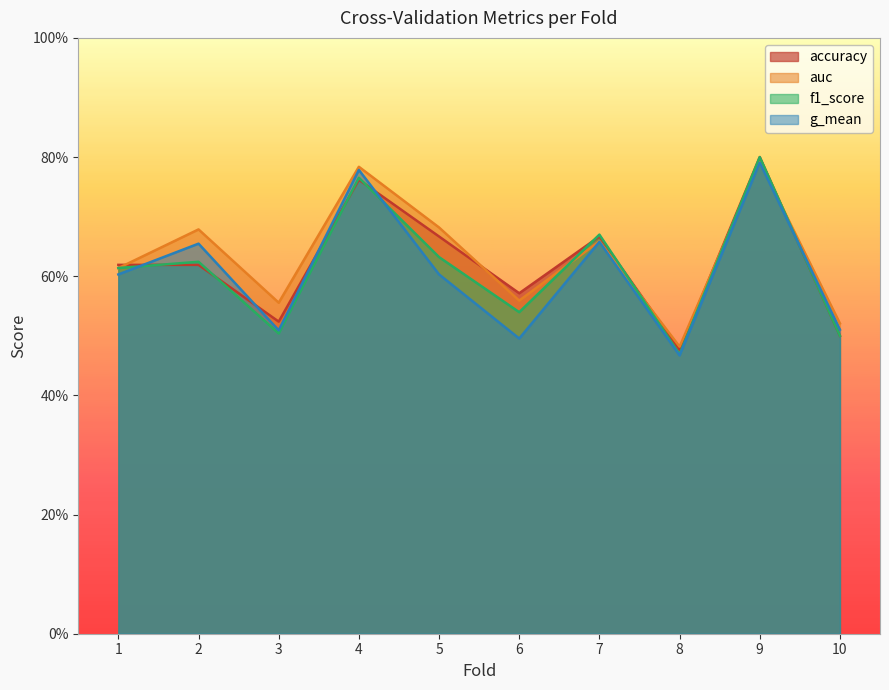

True or false: f1_score has a value of 0.3 at 2.

False